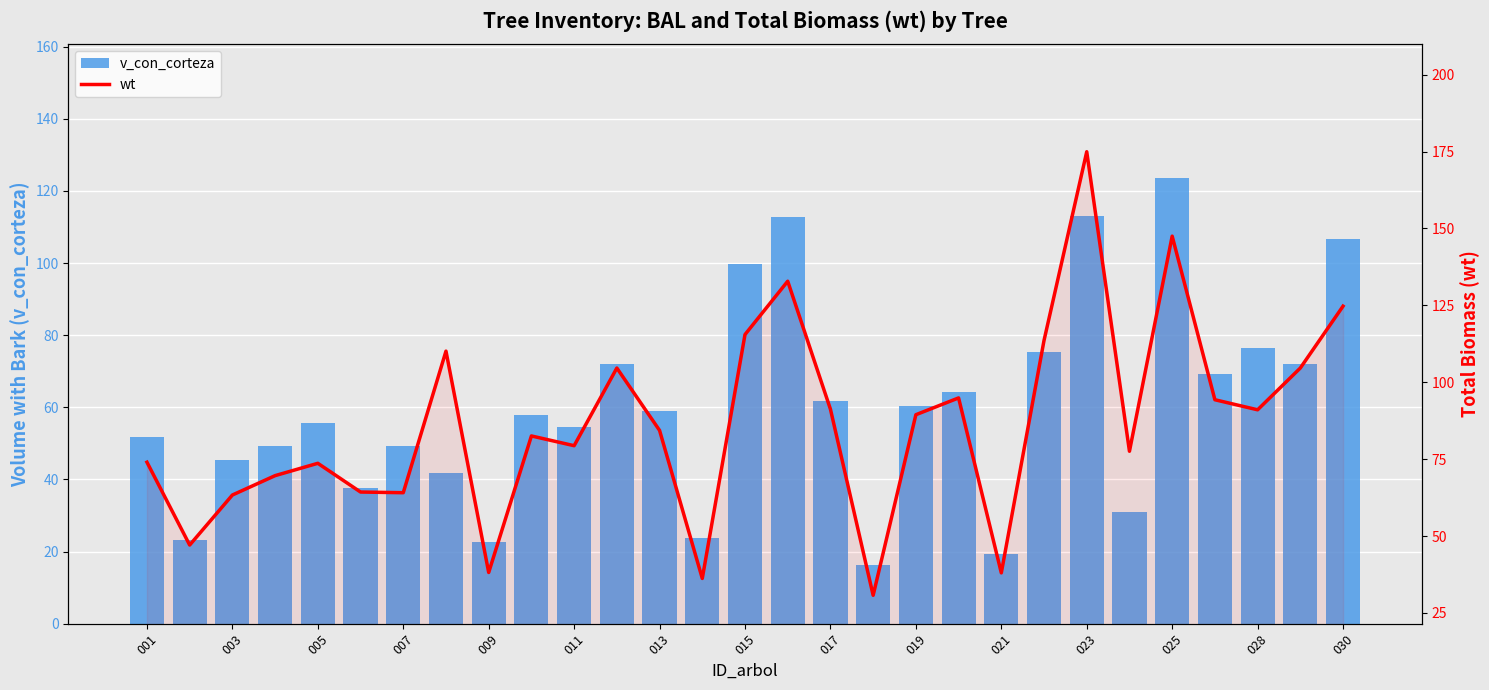

How many categories are shown in the chart?

29